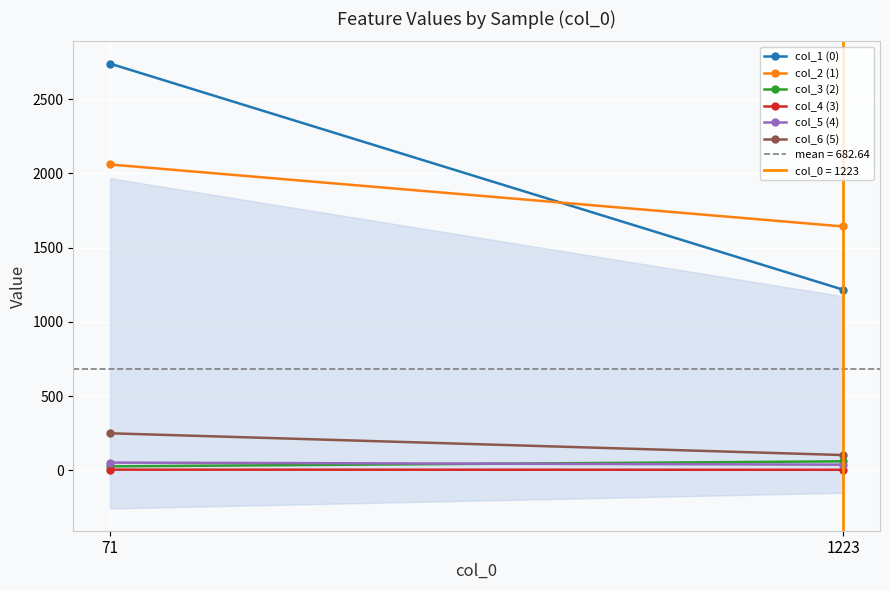

How many lines are shown in the chart?

6